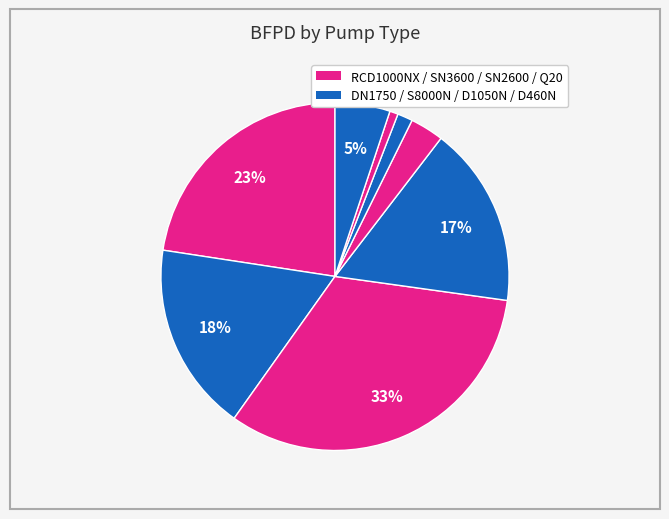

Does any single category account for the majority?

No